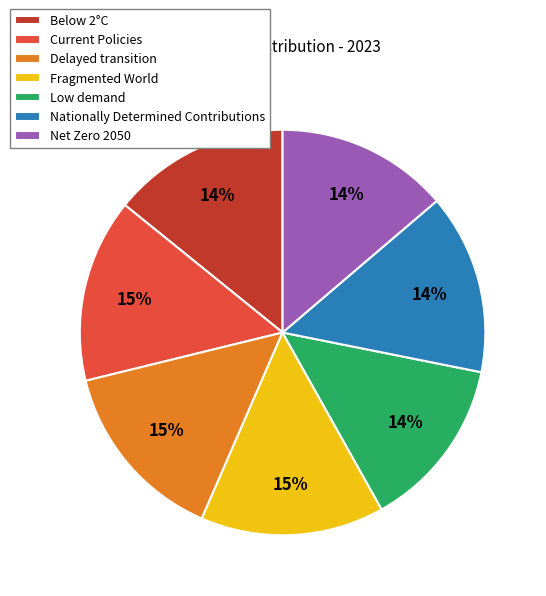

To the nearest percent, what is the average slice percentage?

14%